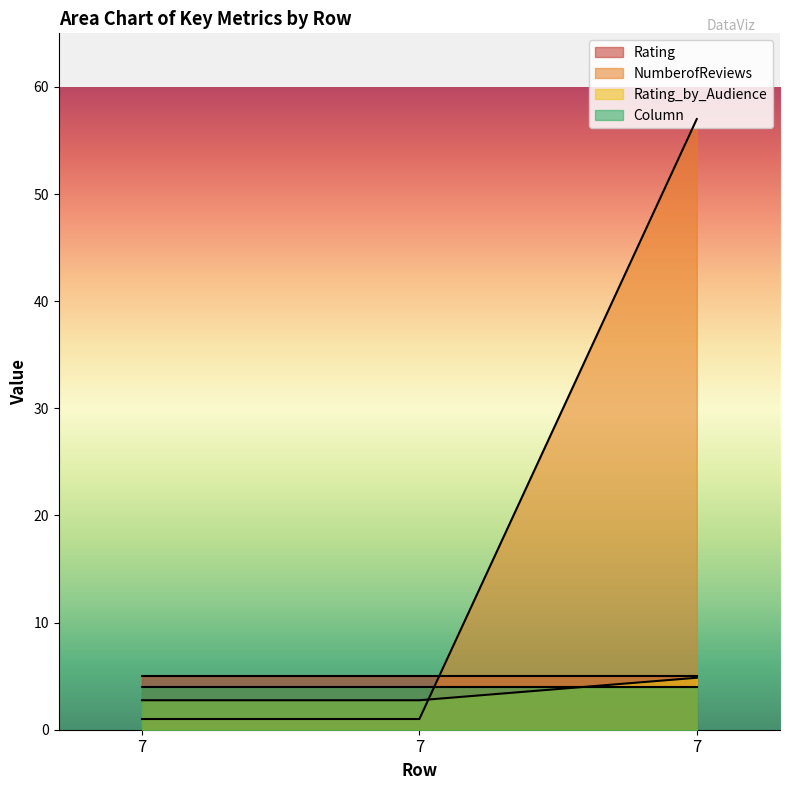

Which category has the lowest value across all series?

7